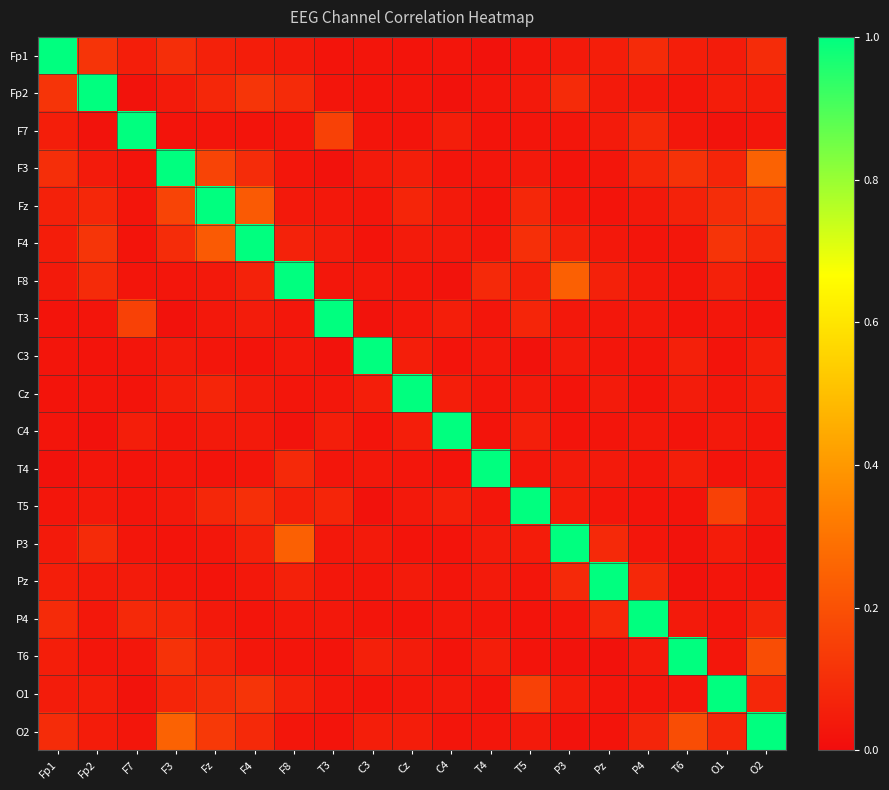

Count the number of data series in this chart.

19